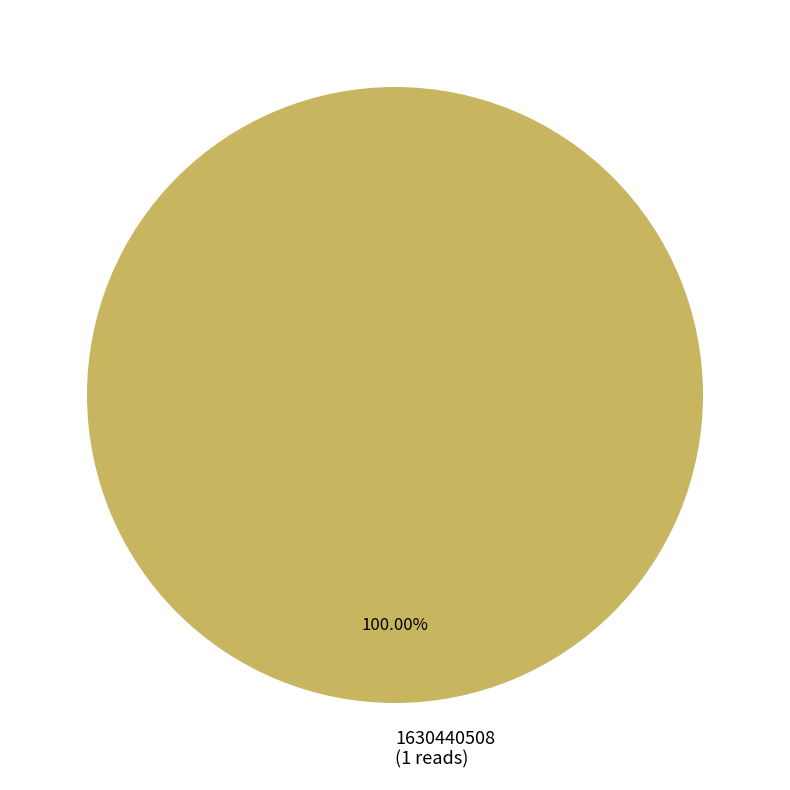

What is the majority slice?

1630440508 (1 reads)